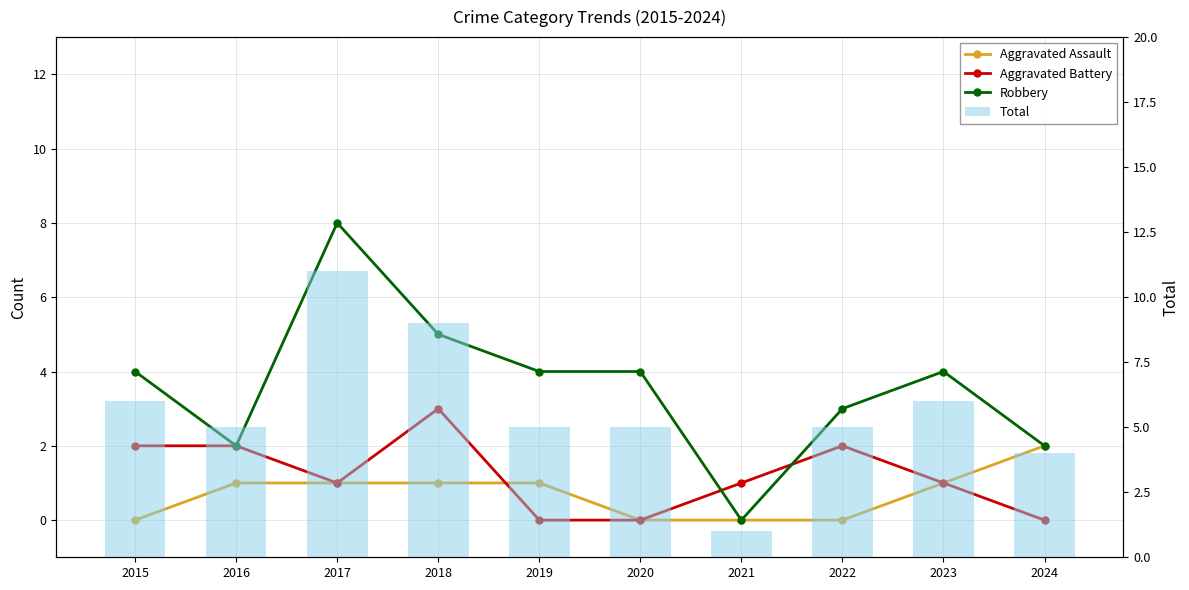

Reading right to left, transcribe all the data shown in this chart.

Aggravated Assault: 2024=2	2023=1	2022=0	2021=0	2020=0	2019=1	2018=1	2017=1	2016=1	2015=0
Aggravated Battery: 2024=0	2023=1	2022=2	2021=1	2020=0	2019=0	2018=3	2017=1	2016=2	2015=2
Robbery: 2024=2	2023=4	2022=3	2021=0	2020=4	2019=4	2018=5	2017=8	2016=2	2015=4
Total: 2024=4	2023=6	2022=5	2021=1	2020=5	2019=5	2018=9	2017=11	2016=5	2015=6